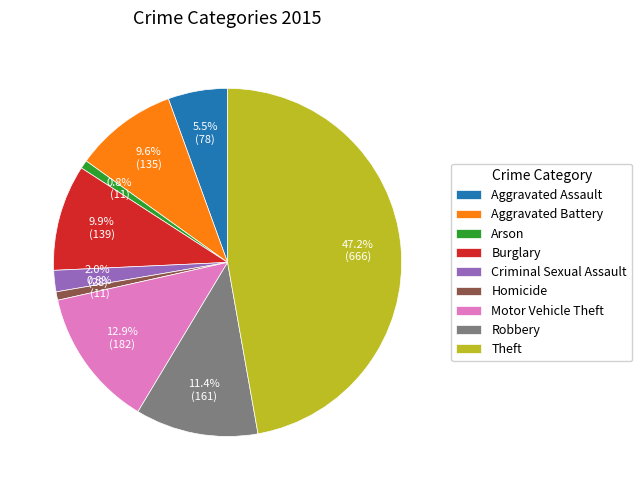

Does Burglary account for over 50% of the chart?

No